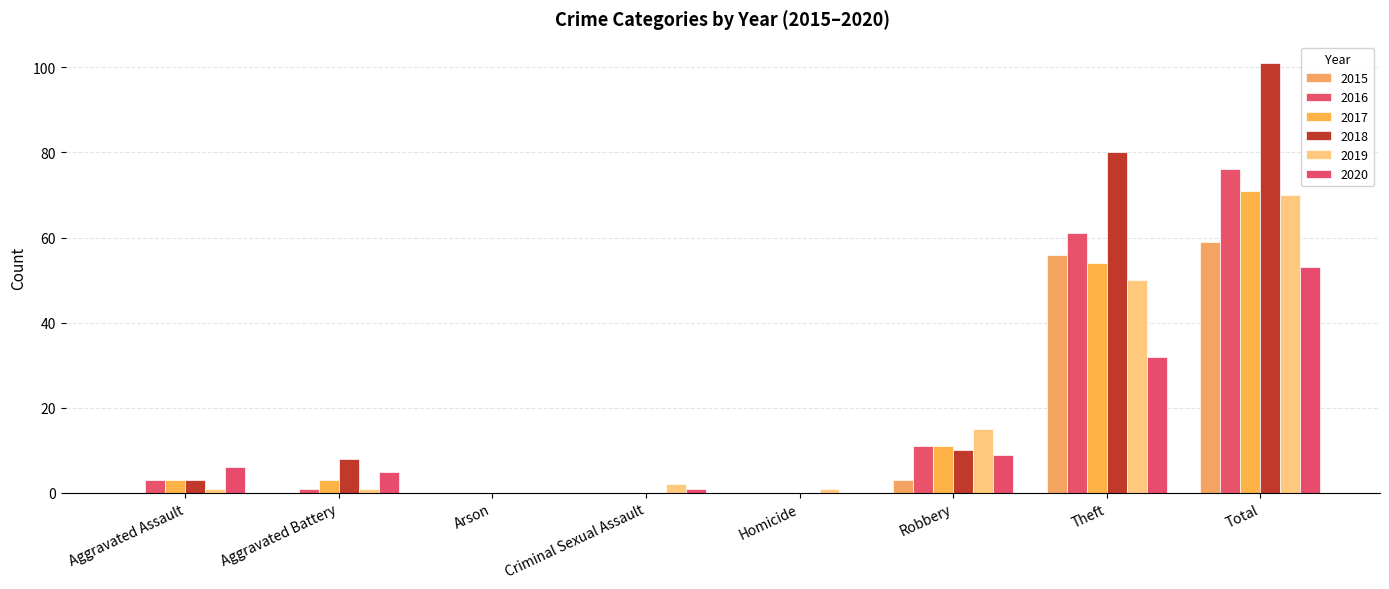

How many groups of bars are there?

8